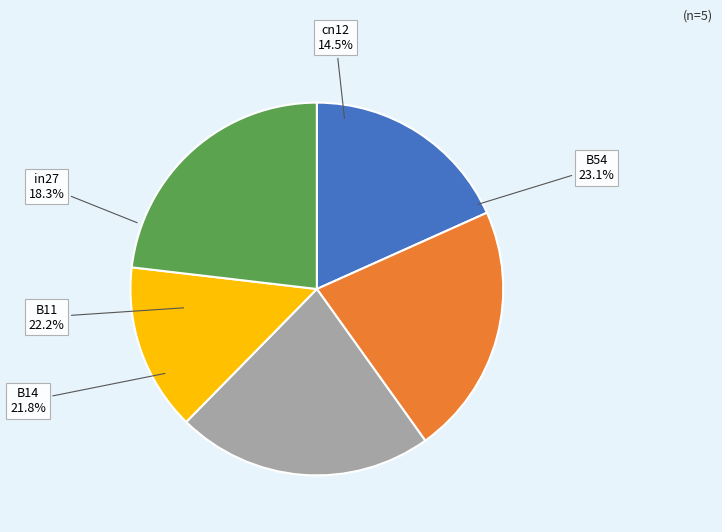

What percentage is NOT represented by B14?

78.2%